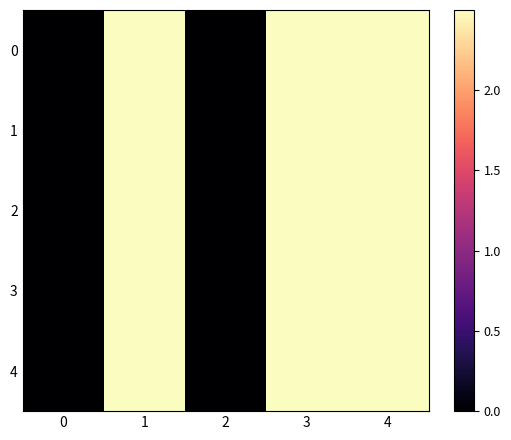

What is the greatest value displayed?

2.5